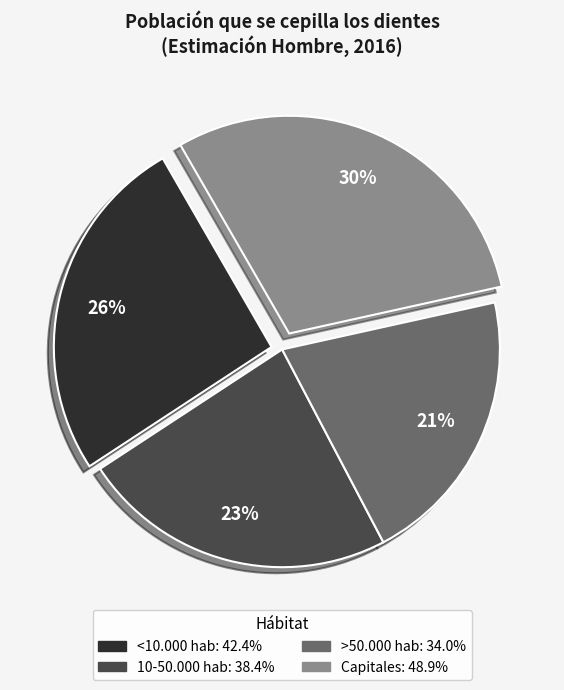

True or false: <10.000 hab accounts for 20% of the total.

False